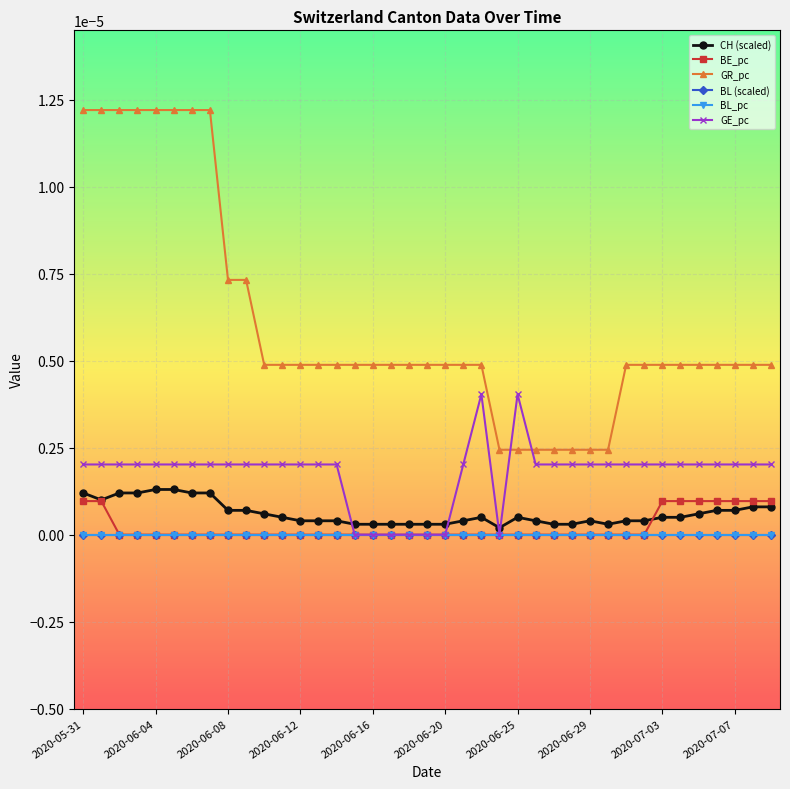

Which series has the widest spread of values?

GR_pc